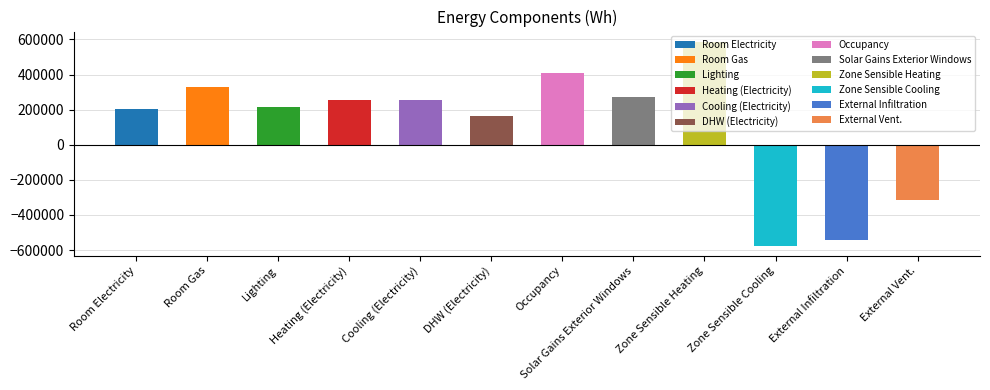

What is the label of the 9th bar from the right?

Heating (Electricity)